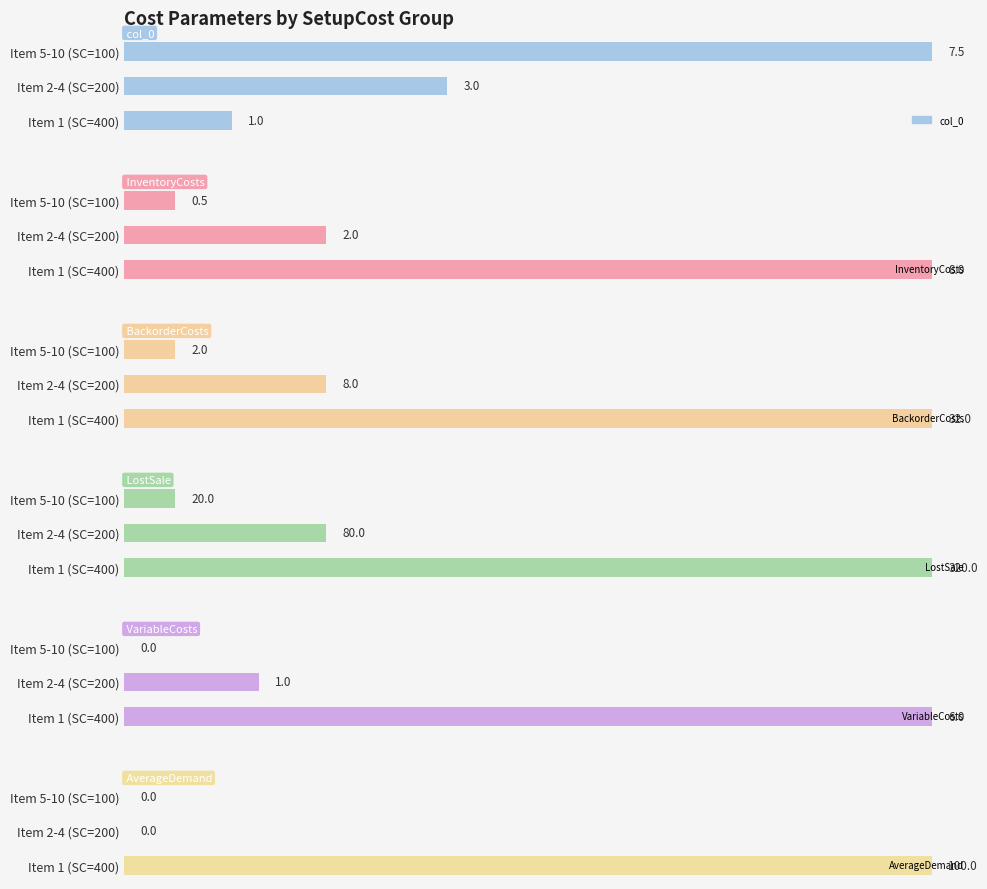

True or false: BackorderCosts has a value of 46.2 at Item 1 (SC=400).

False